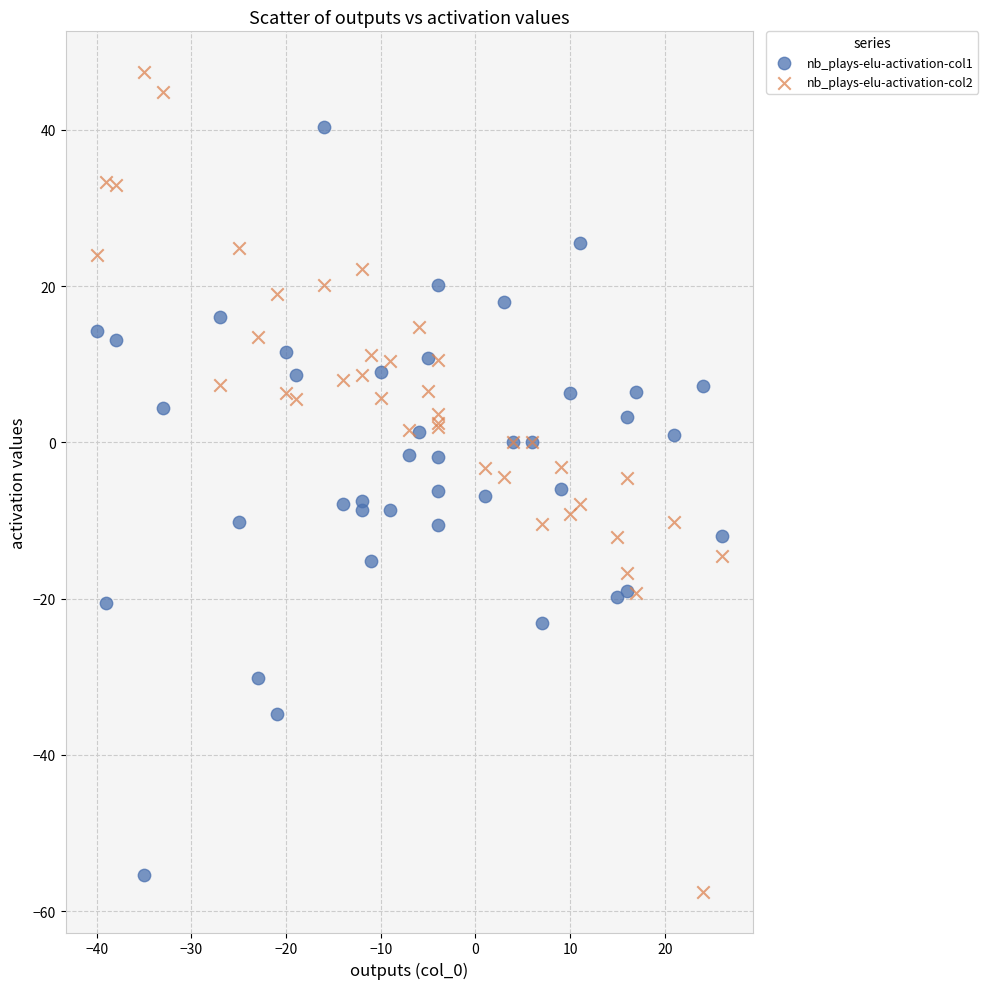

Which series contains the lowest Y value?

nb_plays-elu-activation-col2